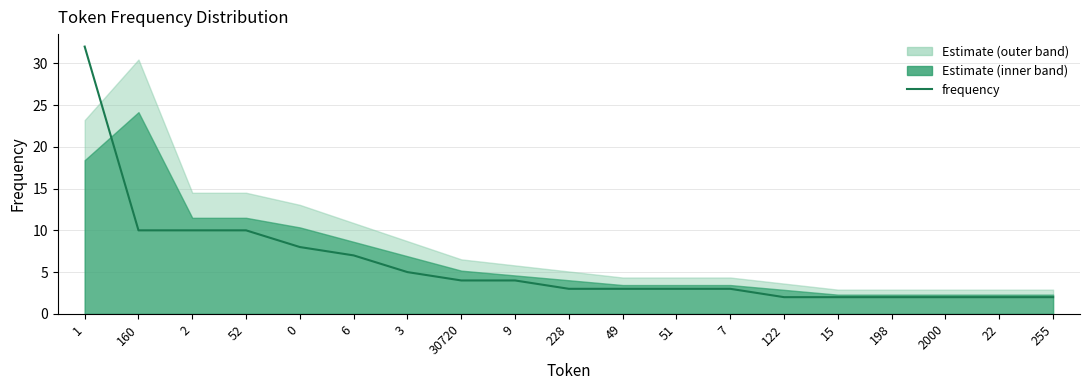

Reading left to right, extract all data points from this chart.

32	10	10	10	8	7	5	4	4	3	3	3	3	2	2	2	2	2	2